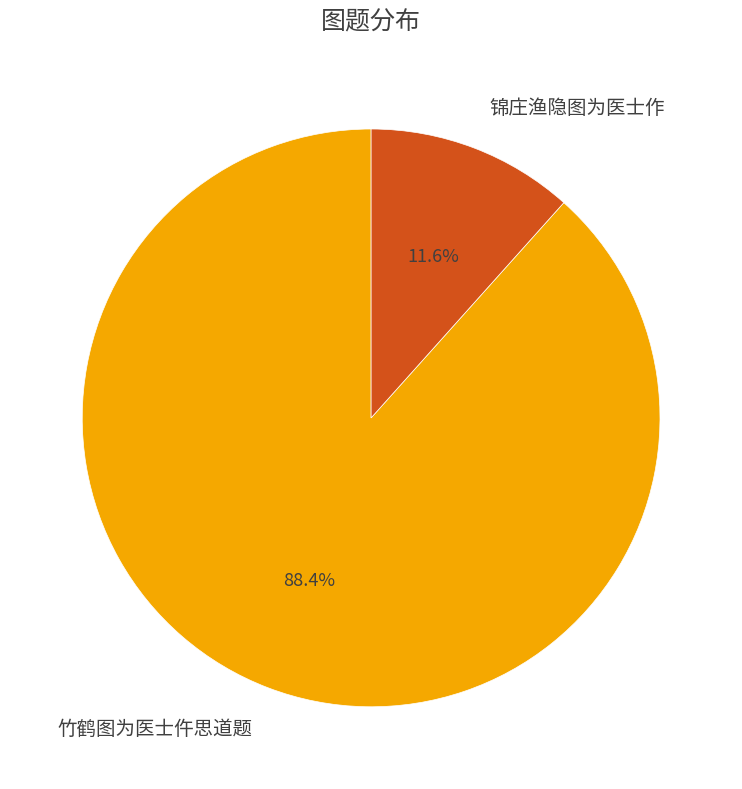

Rank the categories by value from lowest to highest.

锦庄渔隐图为医士作, 竹鹤图为医士仵思道题